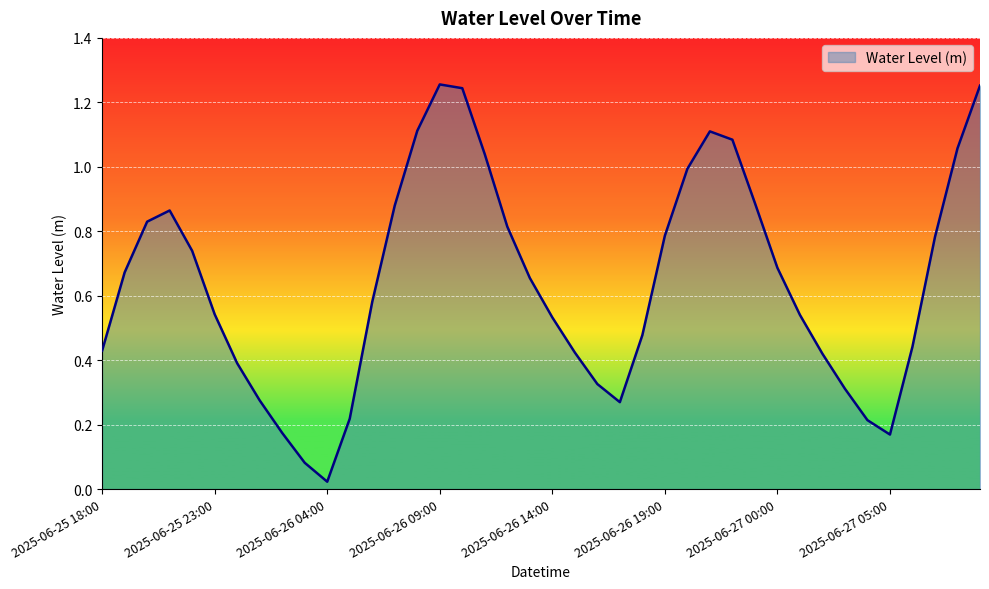

How many lines are shown in the chart?

1